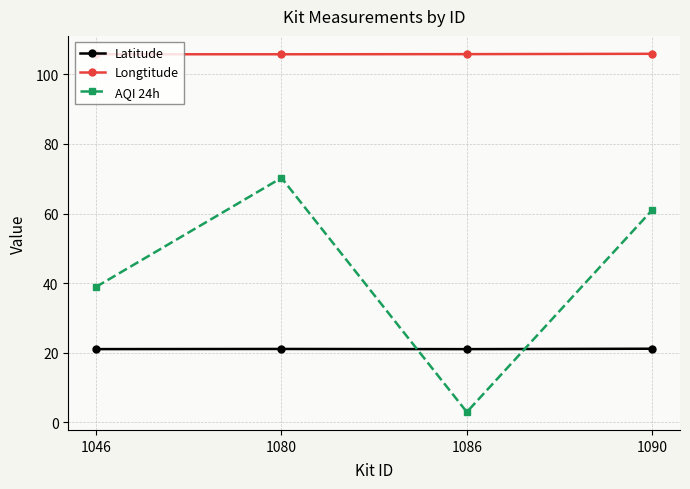

What is the spread (max minus min) of values at 1090?

84.8